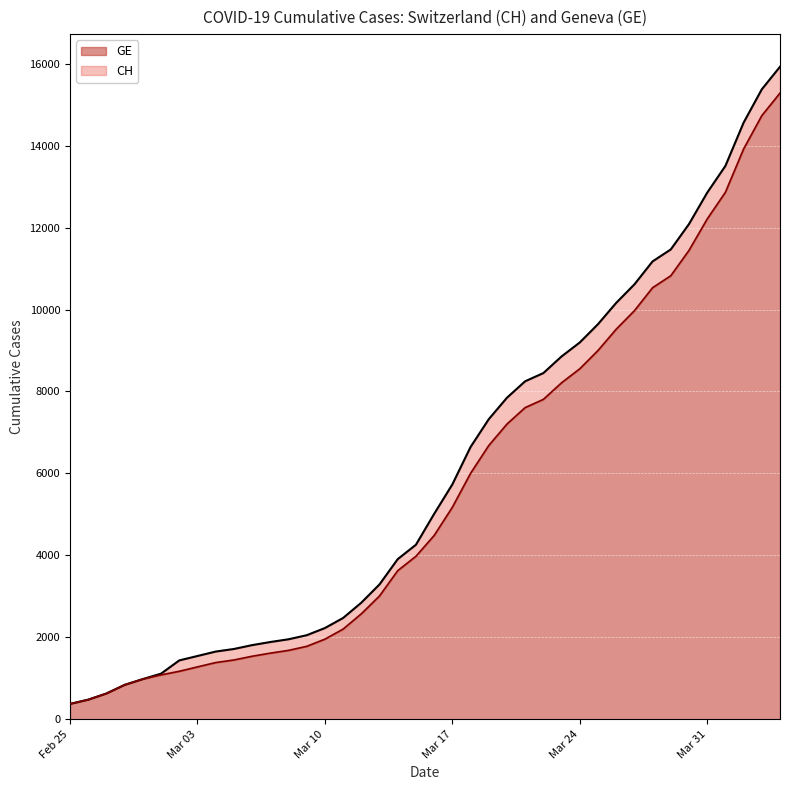

How many lines are shown in the chart?

2